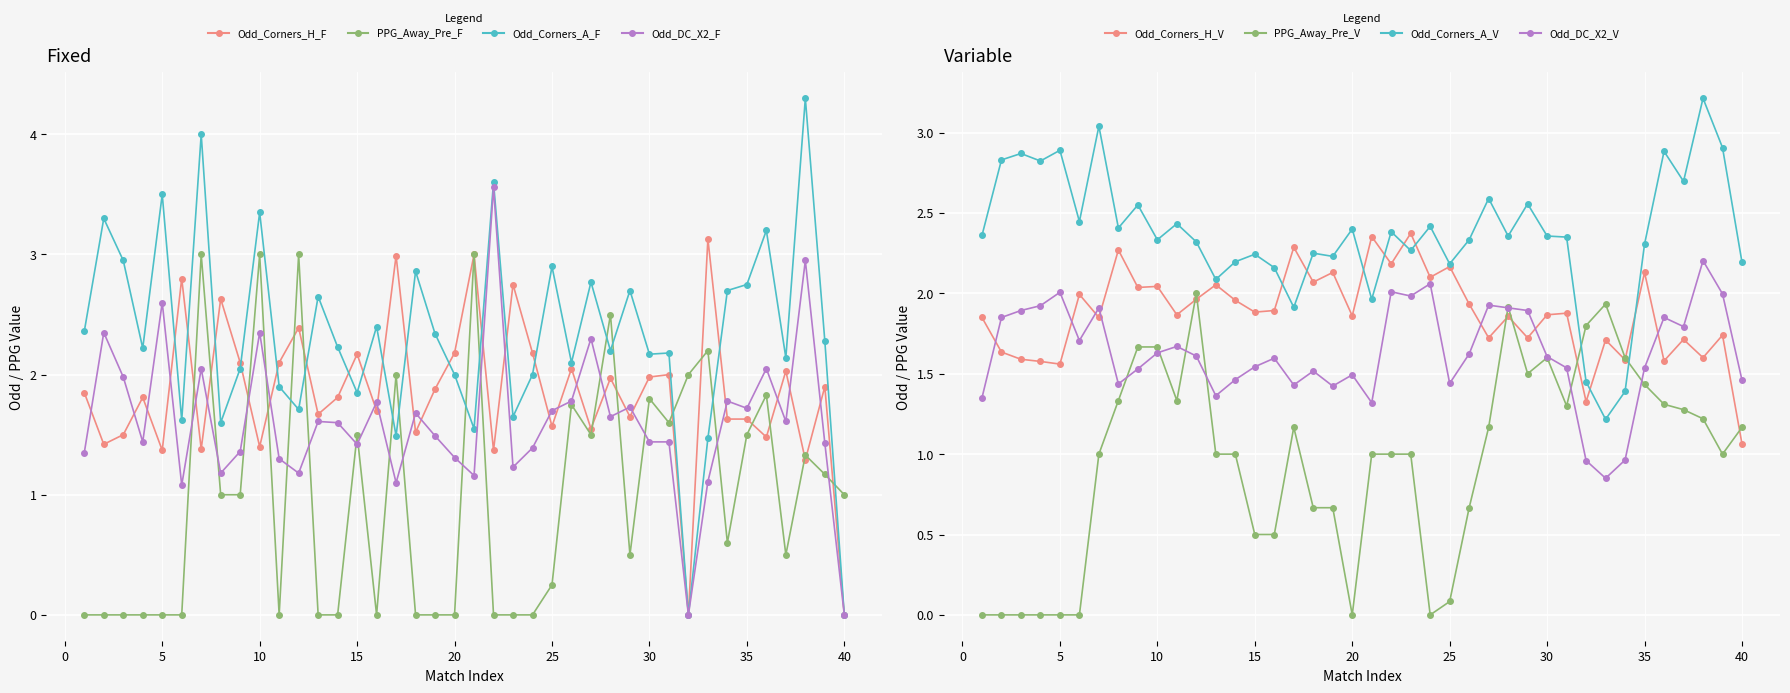

Is it true that Odd_Corners_A equals 1.5 at 0?

False